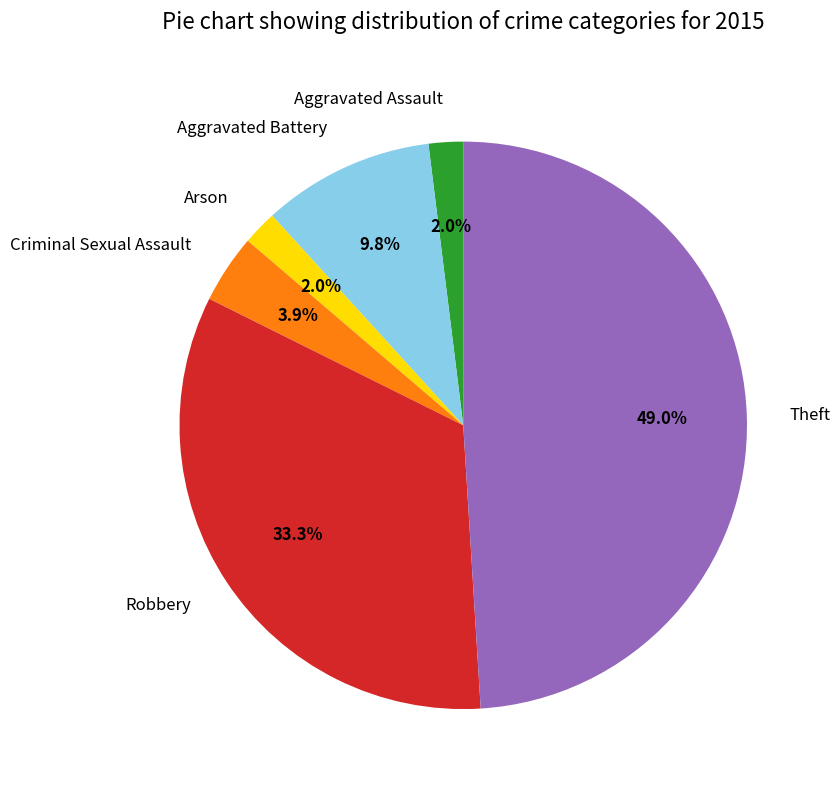

How many segments does this pie chart have?

6